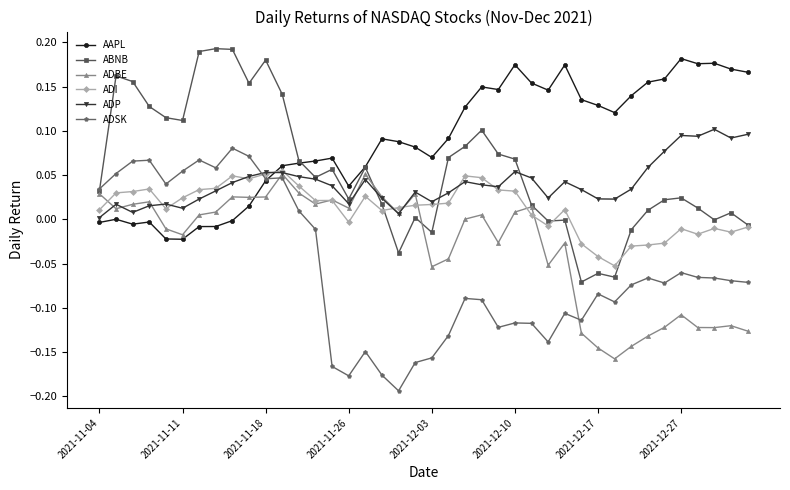

How many values in the ADSK series are below 0?

27